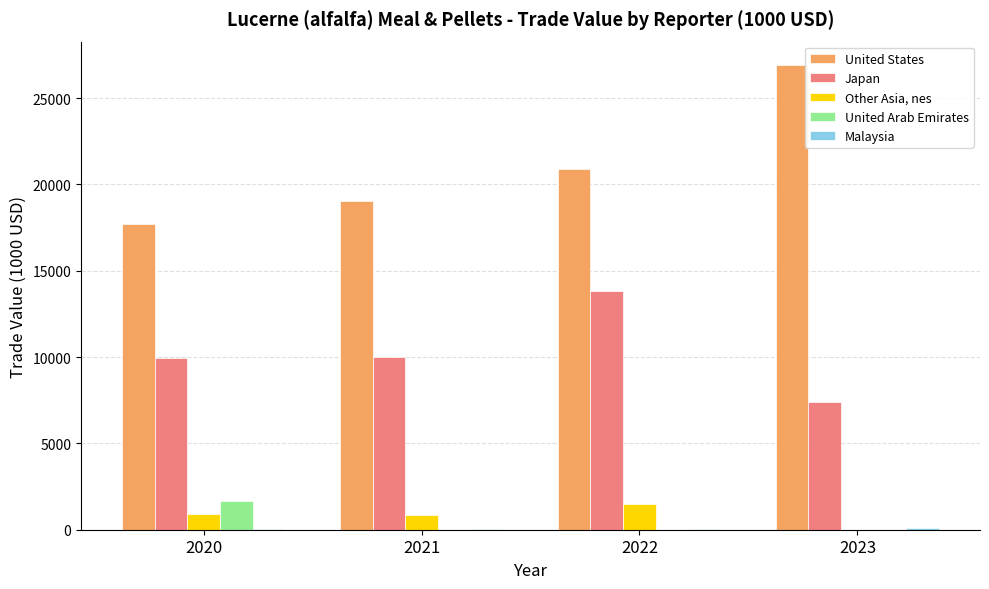

Which series has the largest total across all categories?

United States